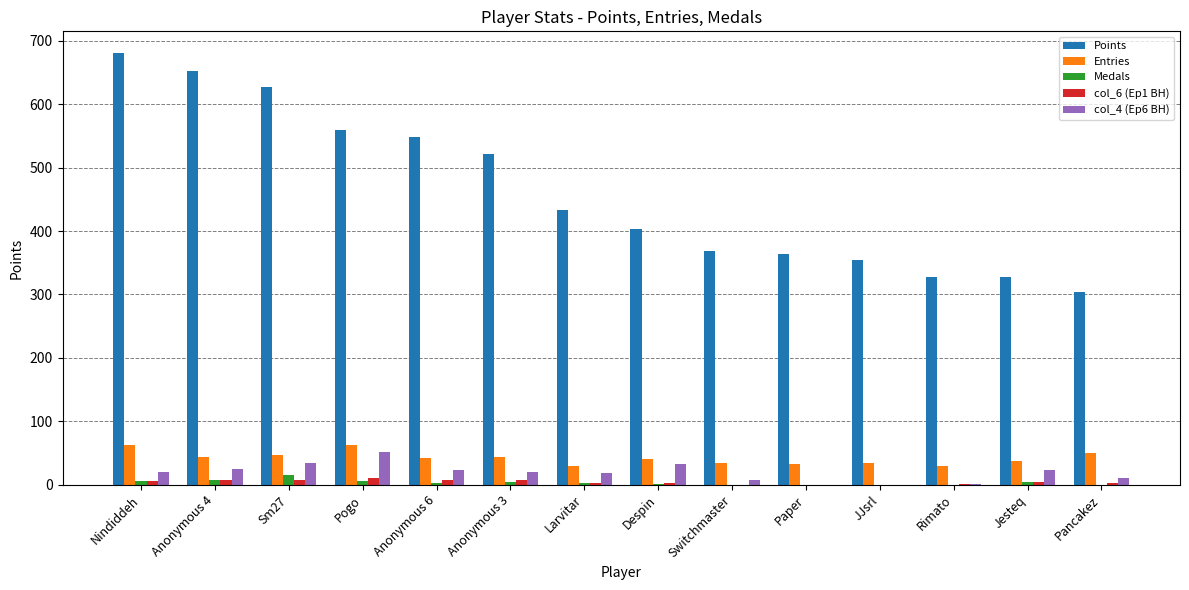

How many groups of bars are there?

14